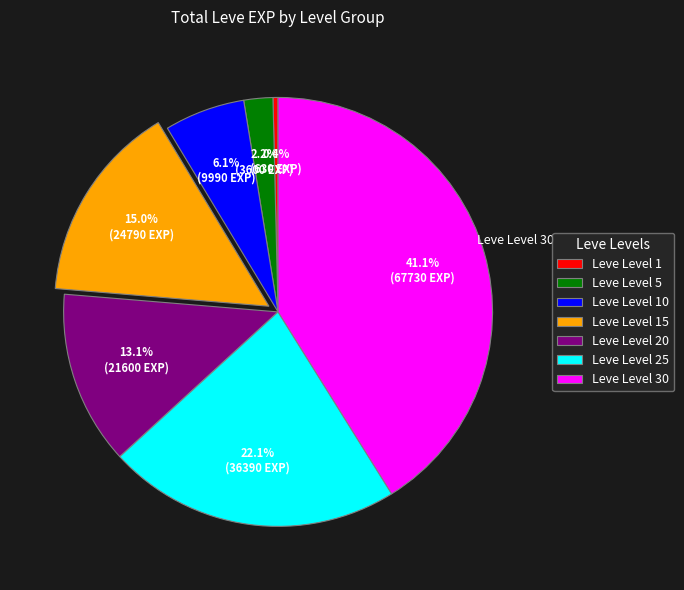

To the nearest percent, what portion does Leve Level 20 represent?

13%